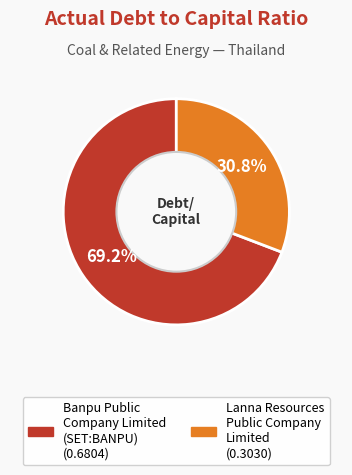

To the nearest percent, what portion does Banpu Public Company Limited (SET:BANPU) represent?

69%